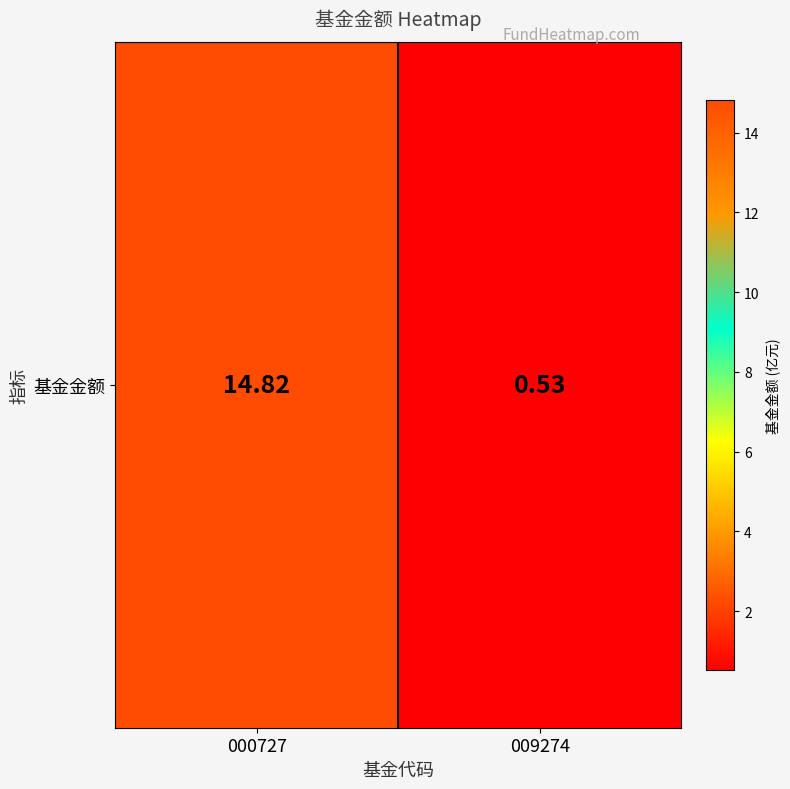

Which has a higher value, 009274 or 000727?

000727